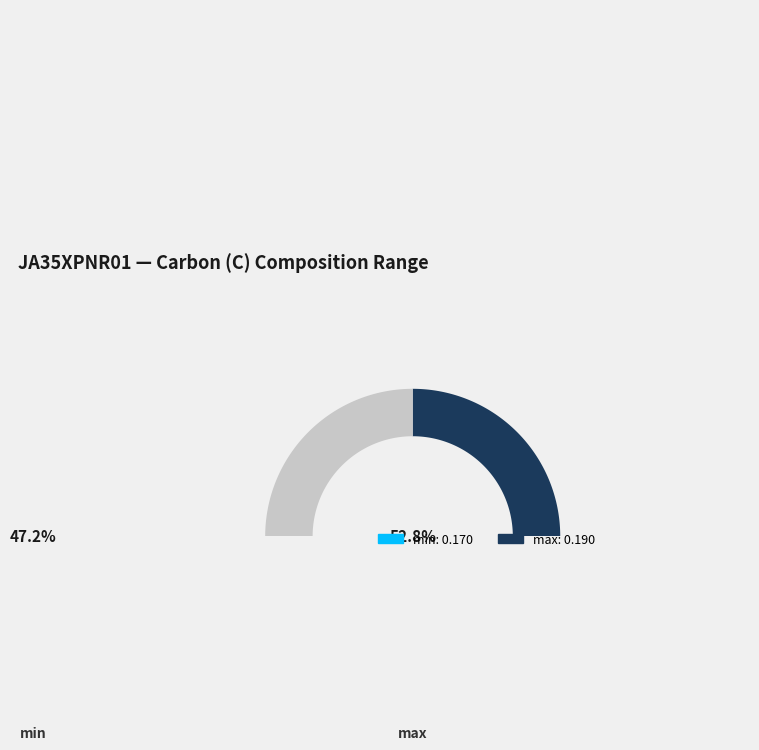

Combined, what portion of the pie is min and max?

100.0%